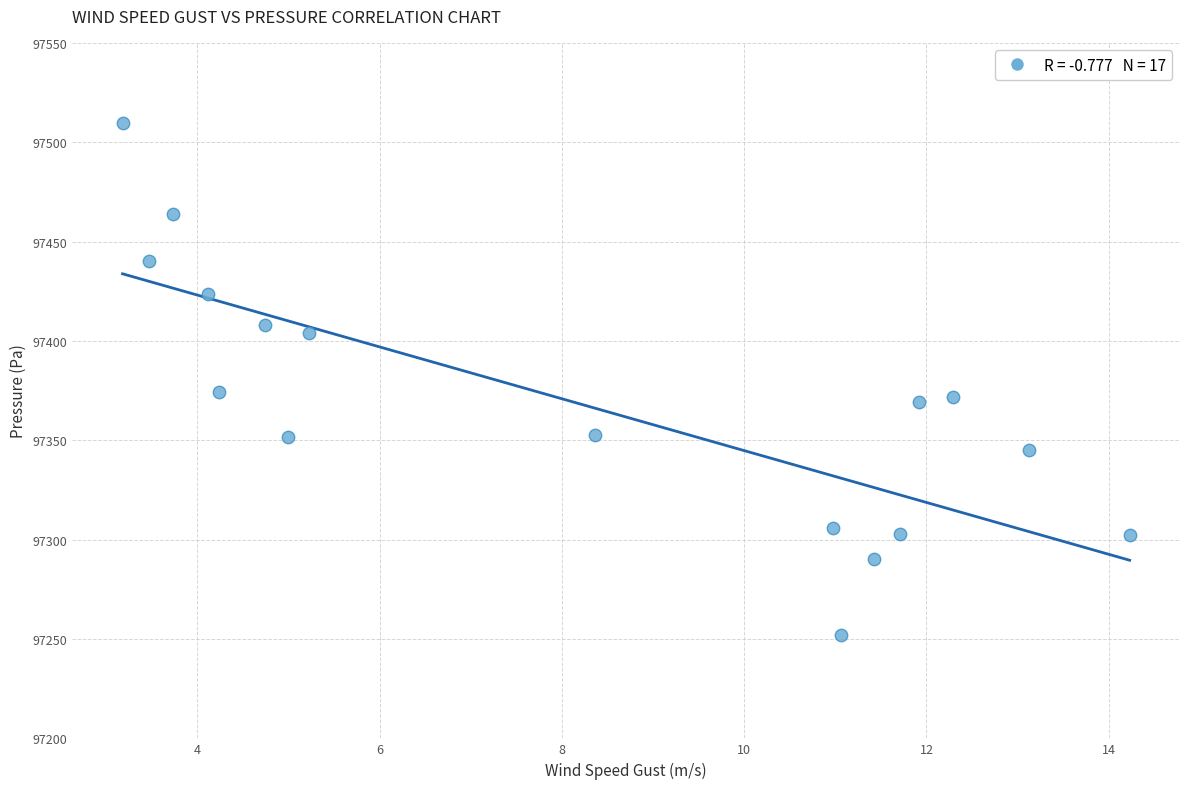

How many data points are displayed?

17